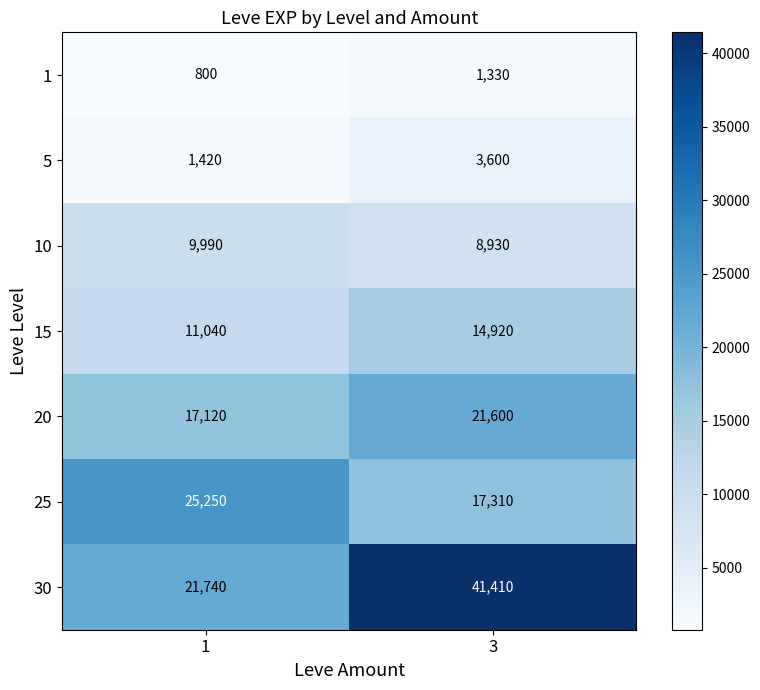

What is the difference between the maximum and minimum values in the 25 series?

7940